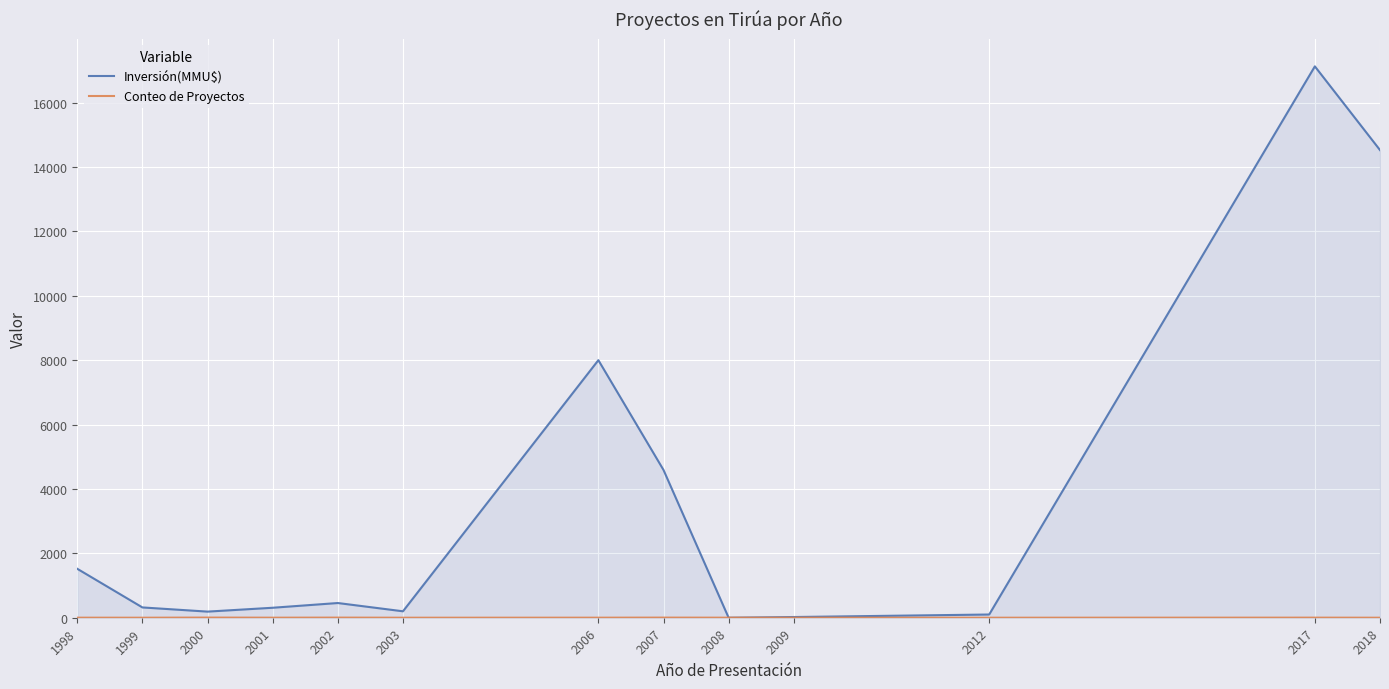

True or false: Conteo de Proyectos has a value of 3 at 2017.

True